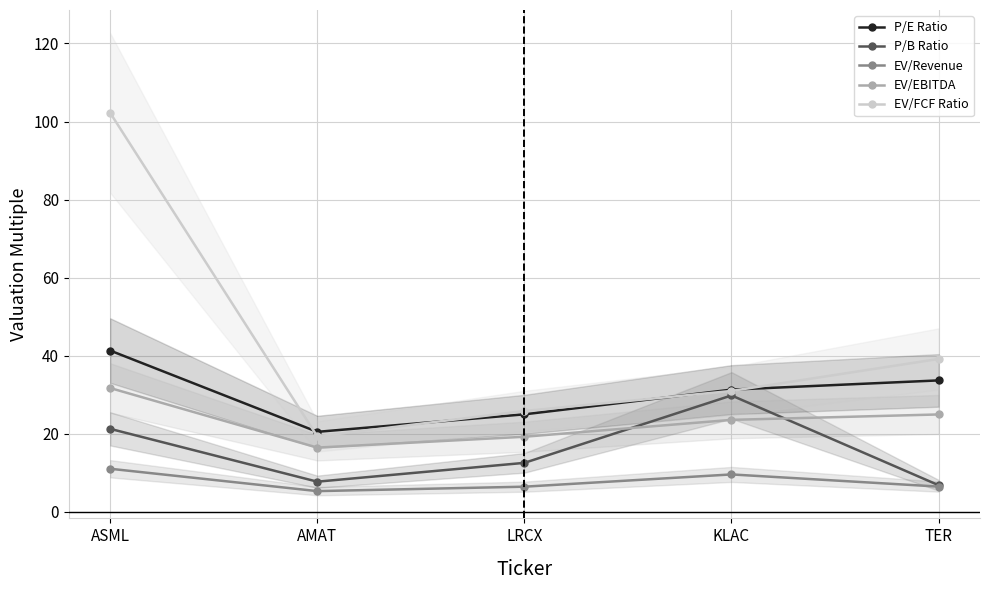

Rank the categories by P/E Ratio value from lowest to highest.

AMAT, LRCX, KLAC, TER, ASML